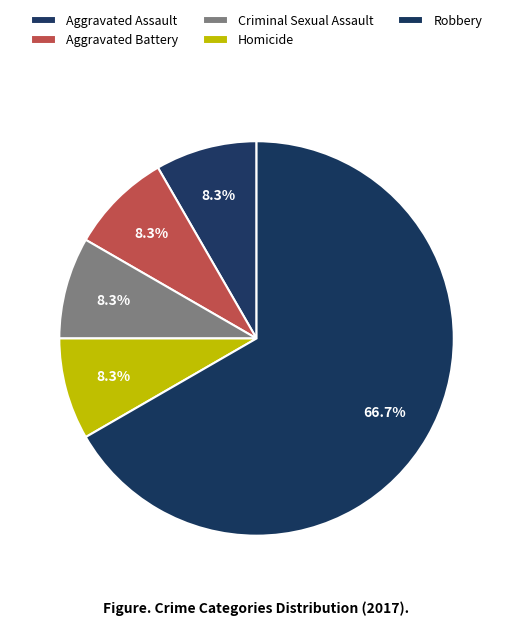

Is there a majority slice in this chart?

Yes